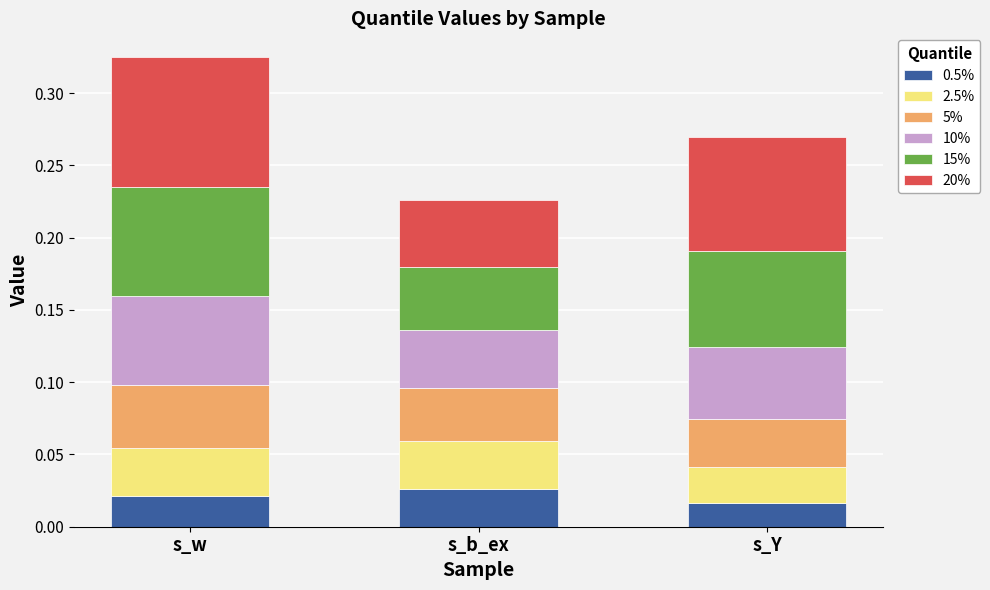

At which category is the sum across all series the highest?

s_w